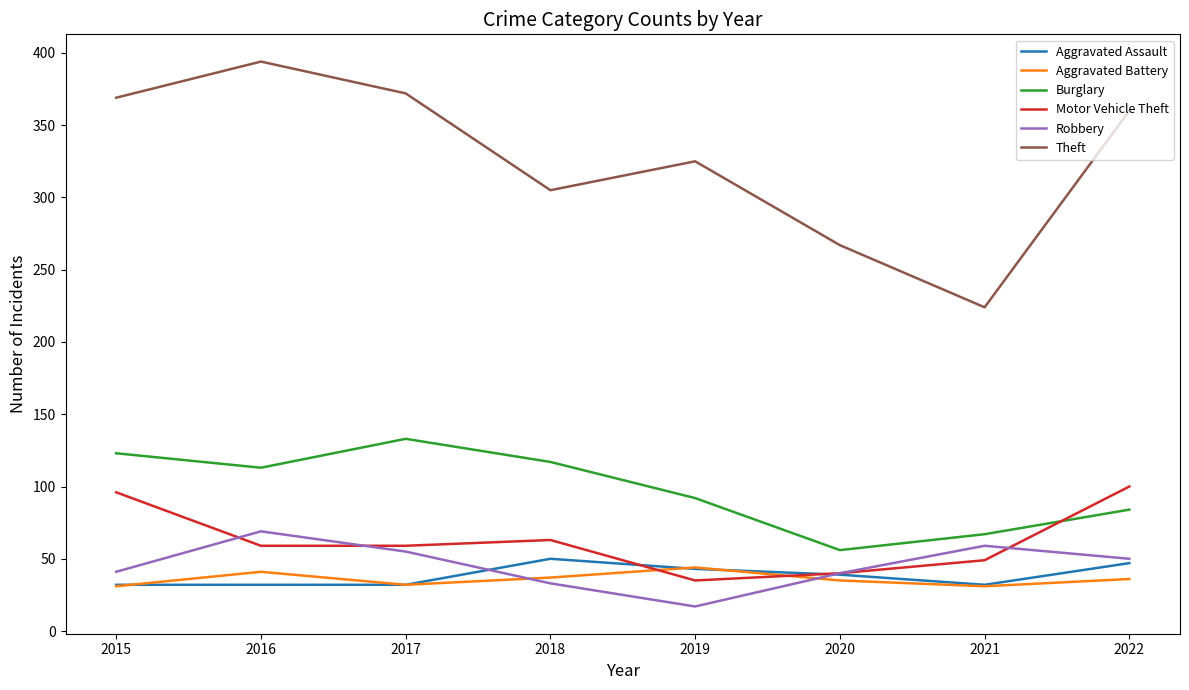

What is the spread (max minus min) of values at 2017?

340